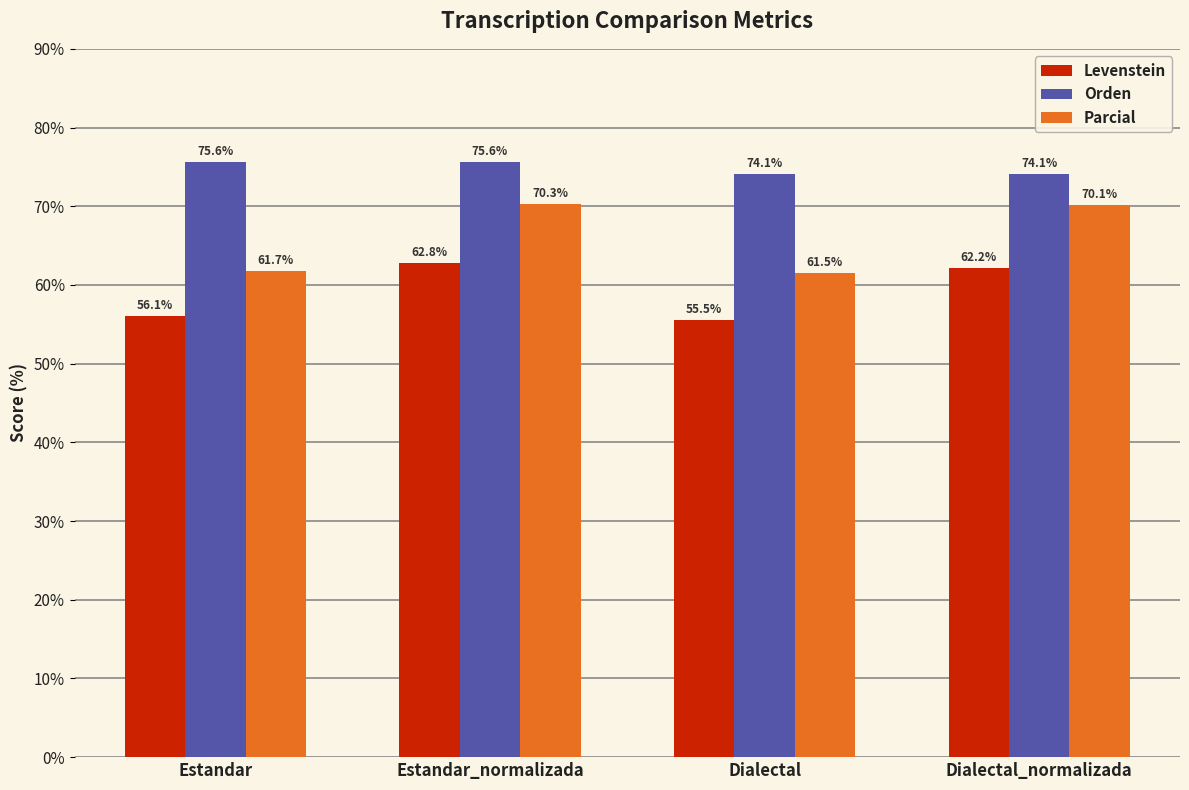

Reading left to right, transcribe all the data shown in this chart.

Levenstein: Estandar=56.1	Estandar_normalizada=62.8	Dialectal=55.5	Dialectal_normalizada=62.2
Orden: Estandar=75.6	Estandar_normalizada=75.6	Dialectal=74.1	Dialectal_normalizada=74.1
Parcial: Estandar=61.7	Estandar_normalizada=70.3	Dialectal=61.5	Dialectal_normalizada=70.1